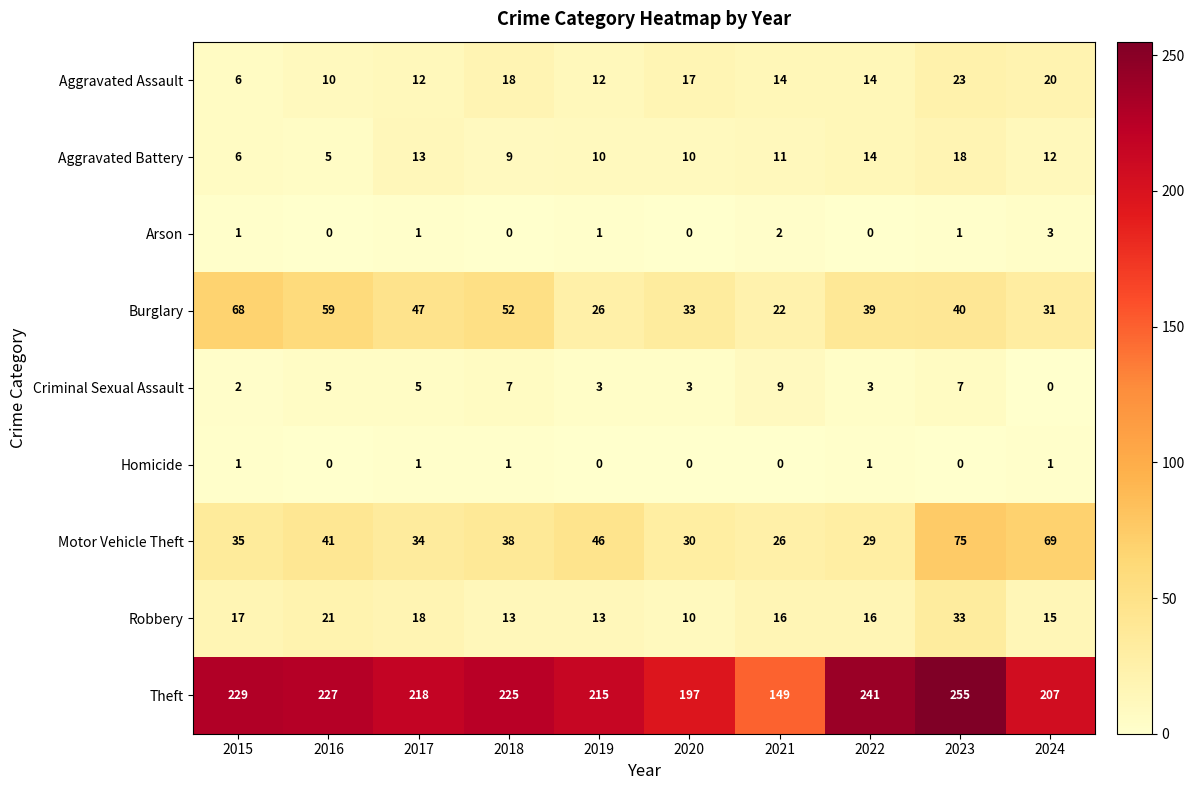

At how many categories does at least one series exceed 44?

10